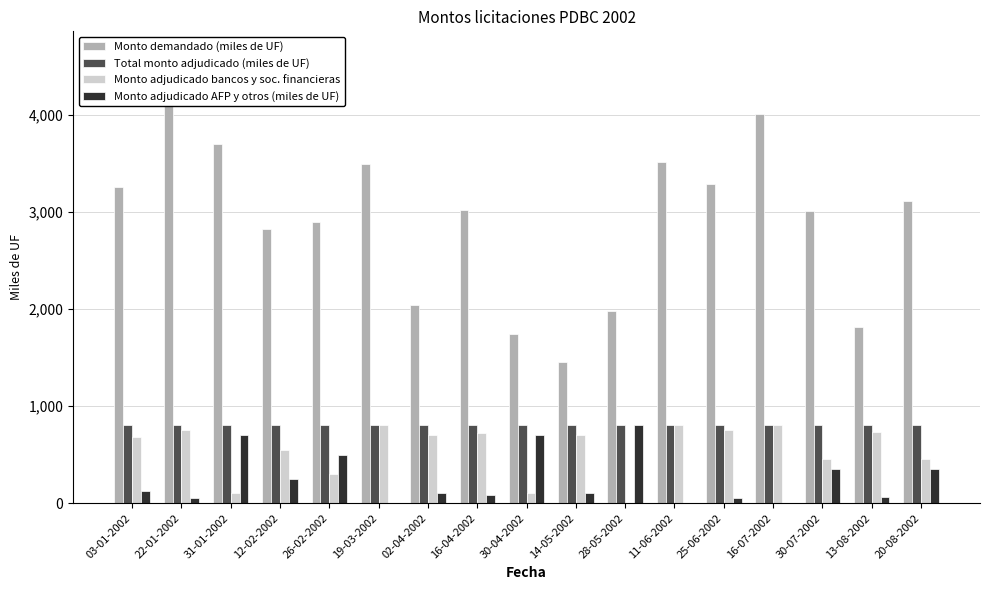

How many groups of bars are there?

17